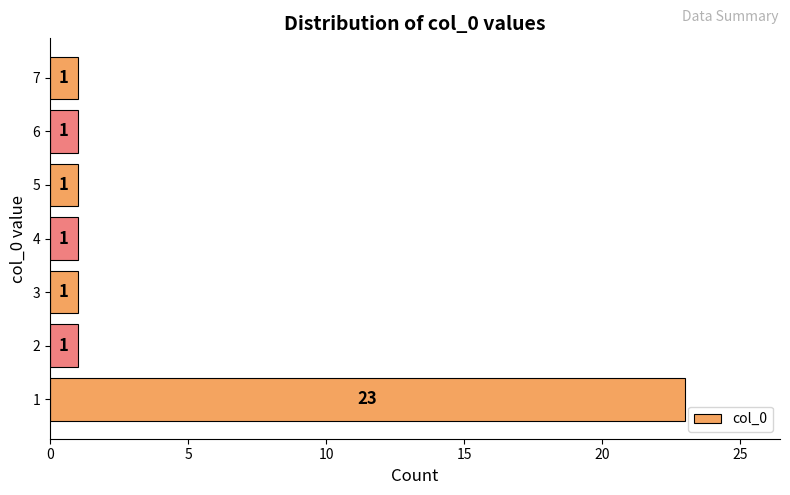

Reading bottom to top, extract all data points from this chart.

1=23	2=1	3=1	4=1	5=1	6=1	7=1